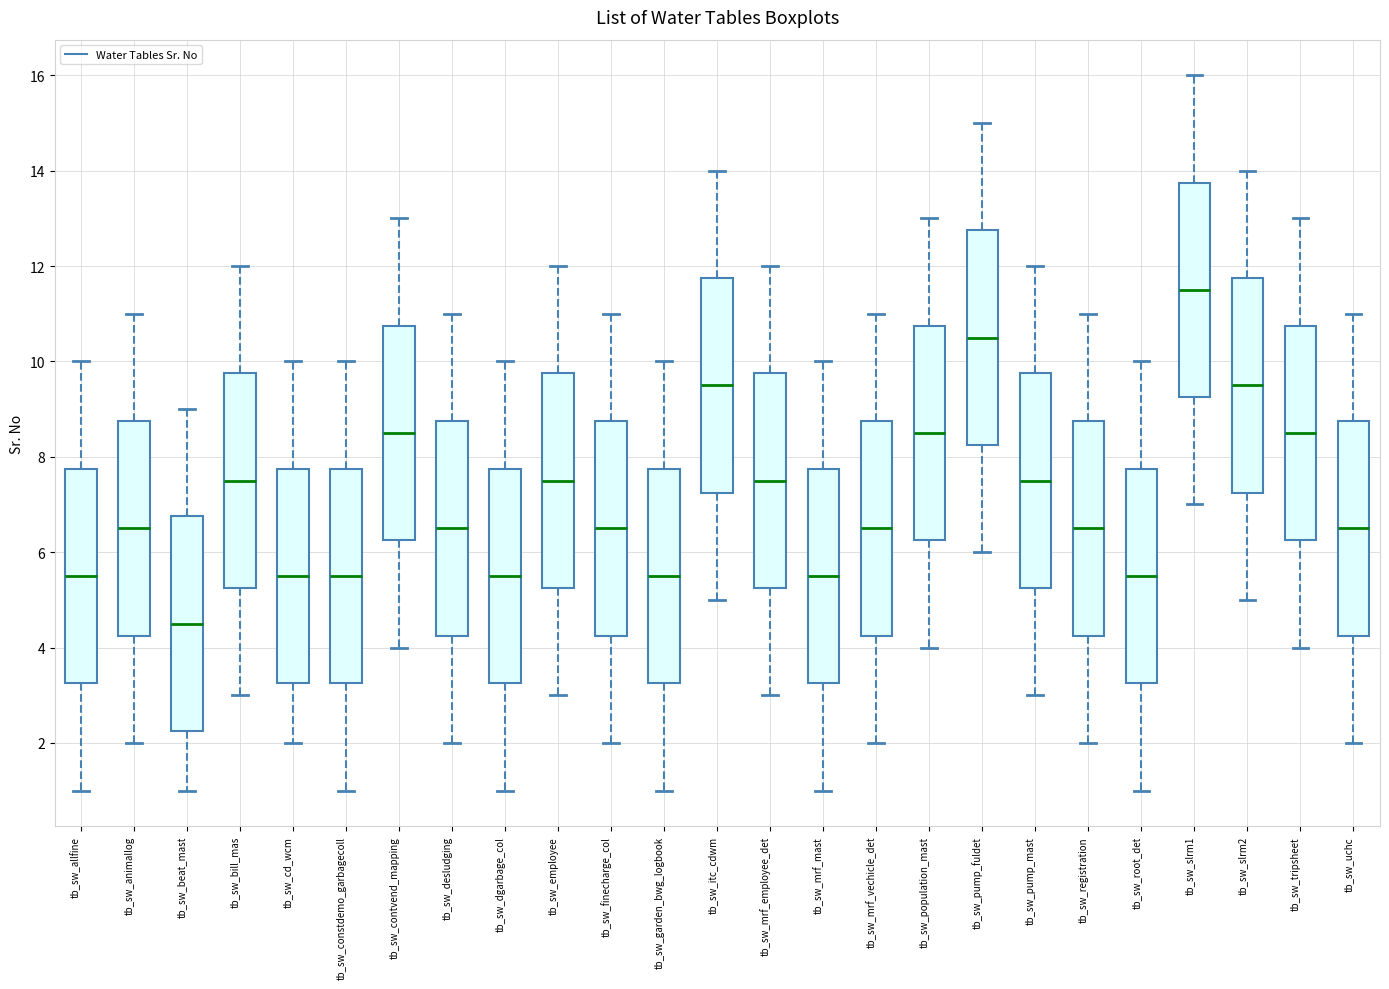

Where does the median line of the box for tb_sw_cd_wcm sit on the y-axis? The values are not printed on the chart, so give them approximately, as read against the axis.

5.6